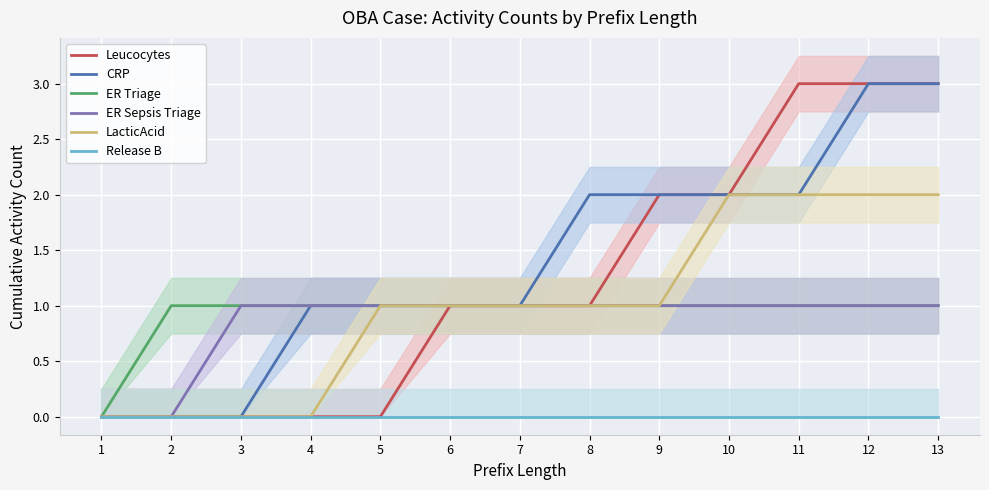

True or false: ER Sepsis Triage and LacticAcid intersect in this chart.

False